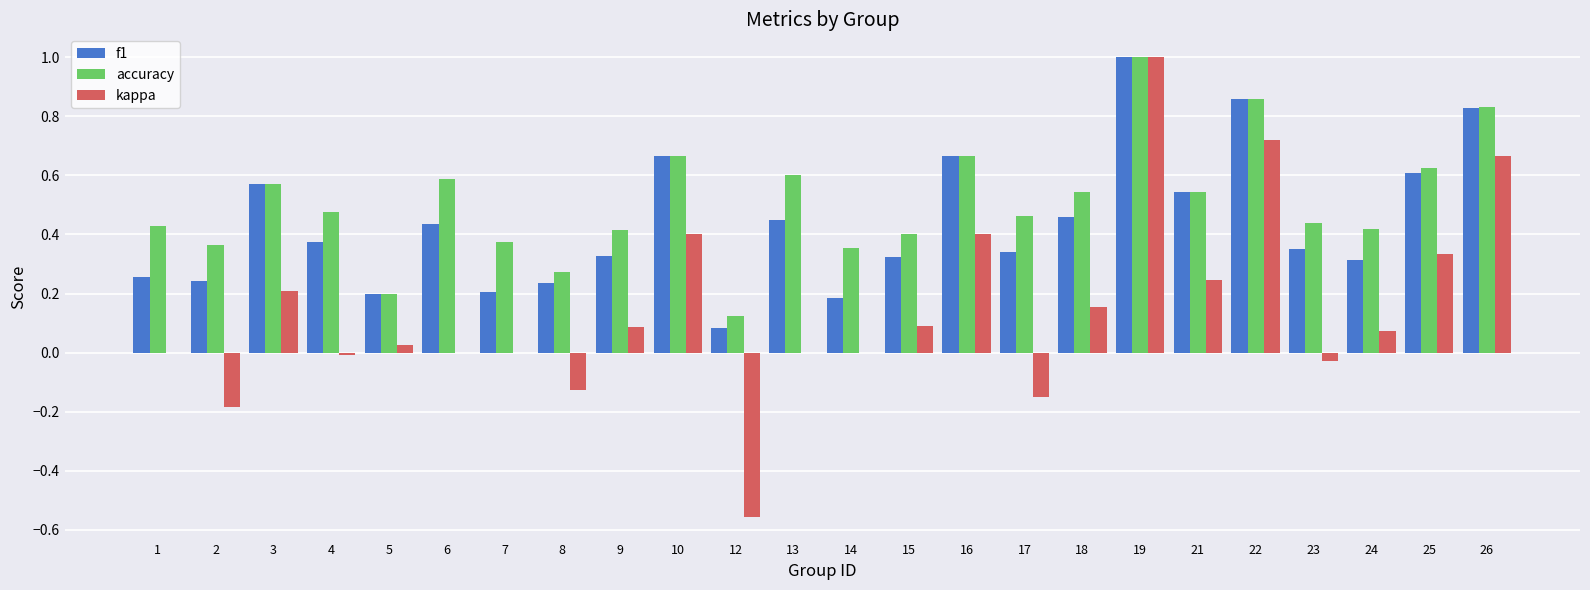

The value of accuracy at 15 is 0.7. True or false?

False